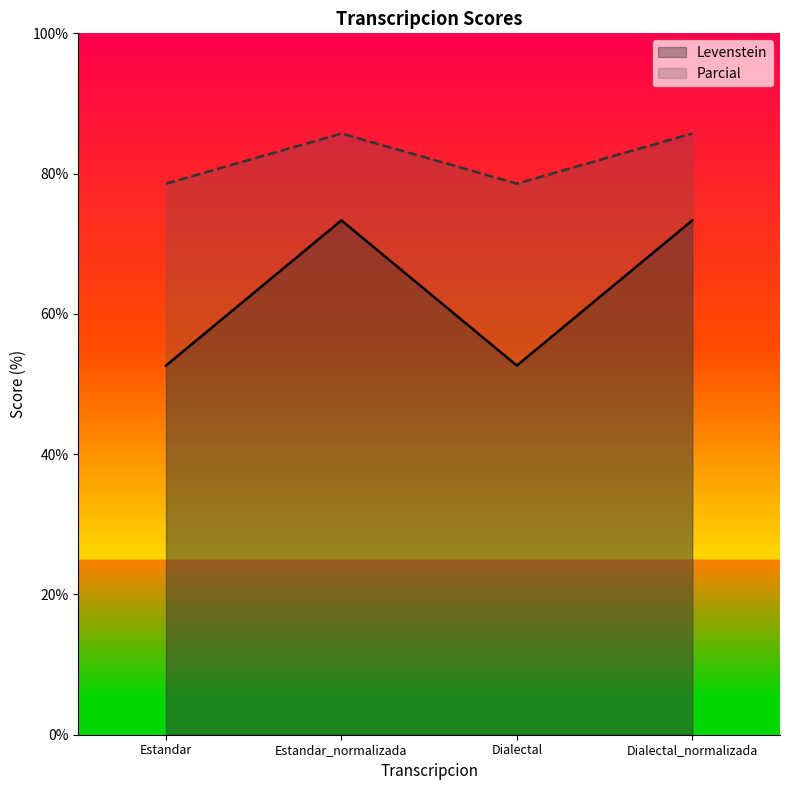

What is the sum of the Levenstein values at Estandar and Dialectal?

105.3